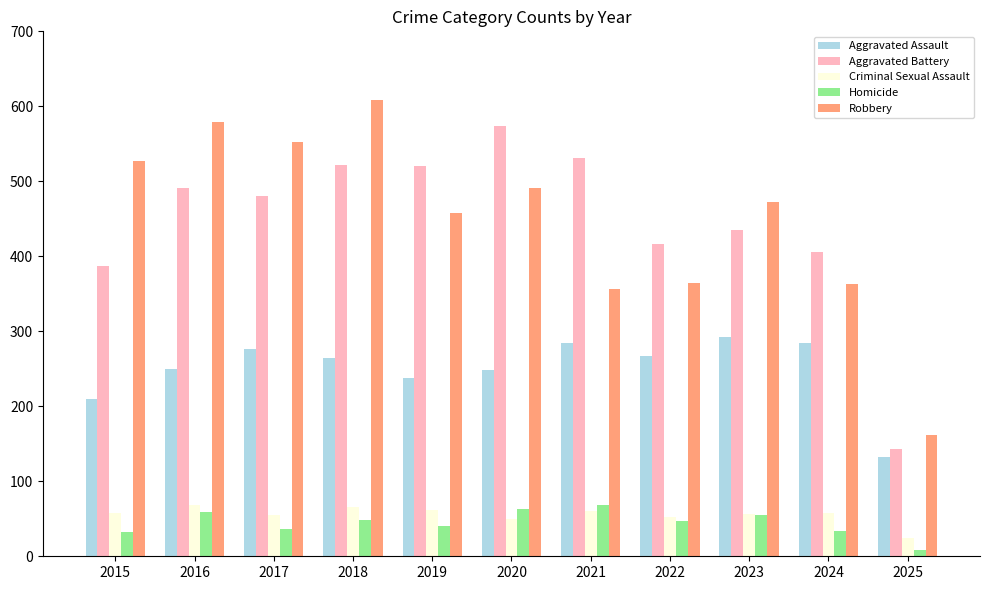

What is the total value across all series at 2015?

1214